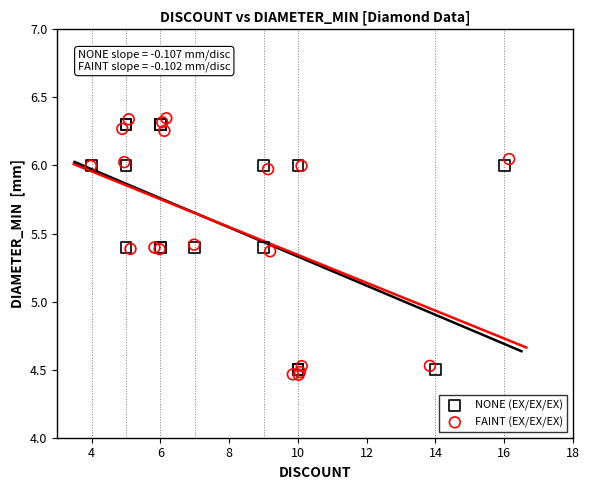

Which series has the largest Y range (max minus min)?

FAINT (EX/EX/EX)